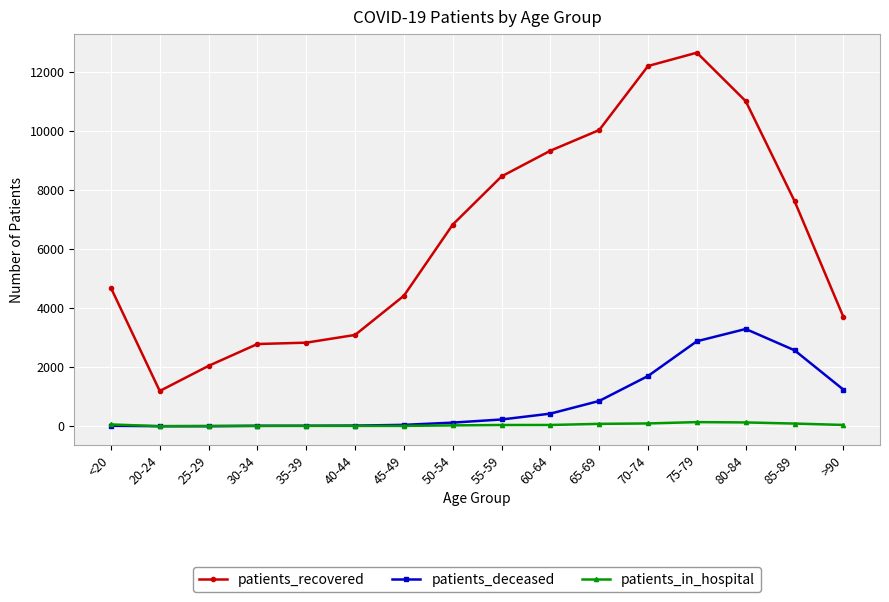

Count the number of data series in this chart.

3